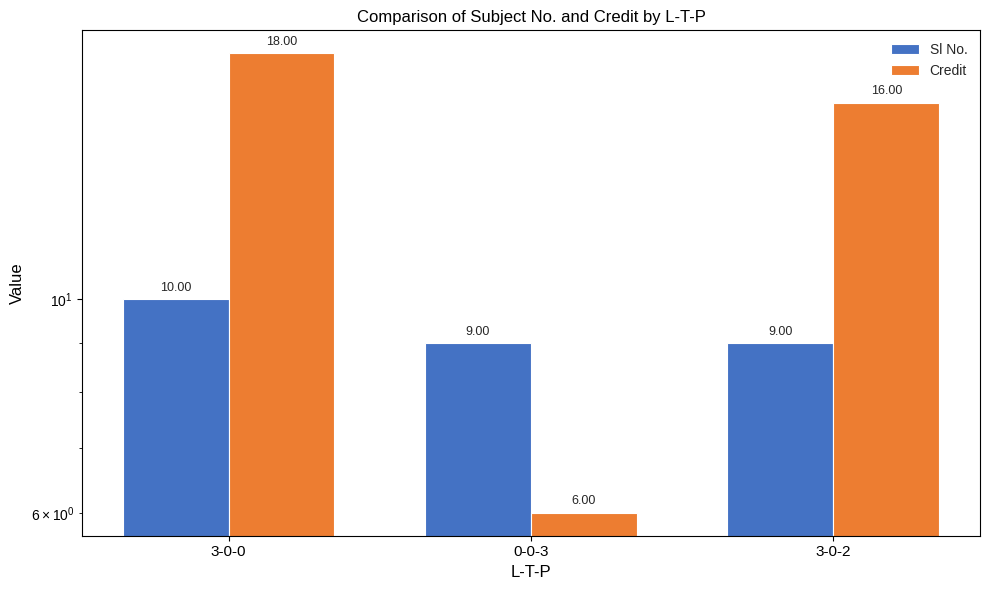

What is the sum of the Credit values at 3-0-0 and 3-0-2?

34